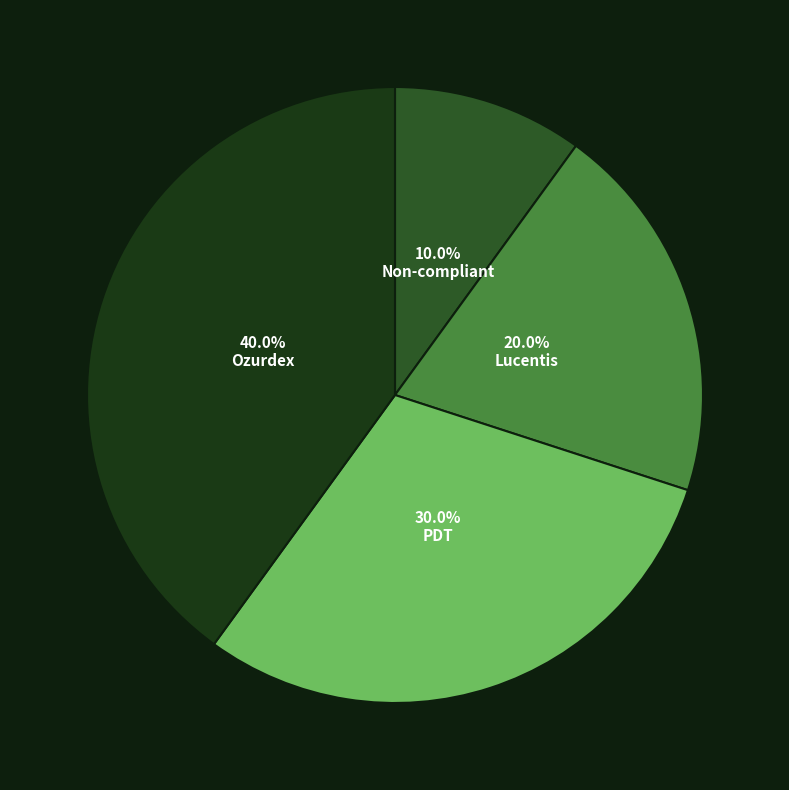

To the nearest percent, what percentage of the pie is Non-compliant?

10%